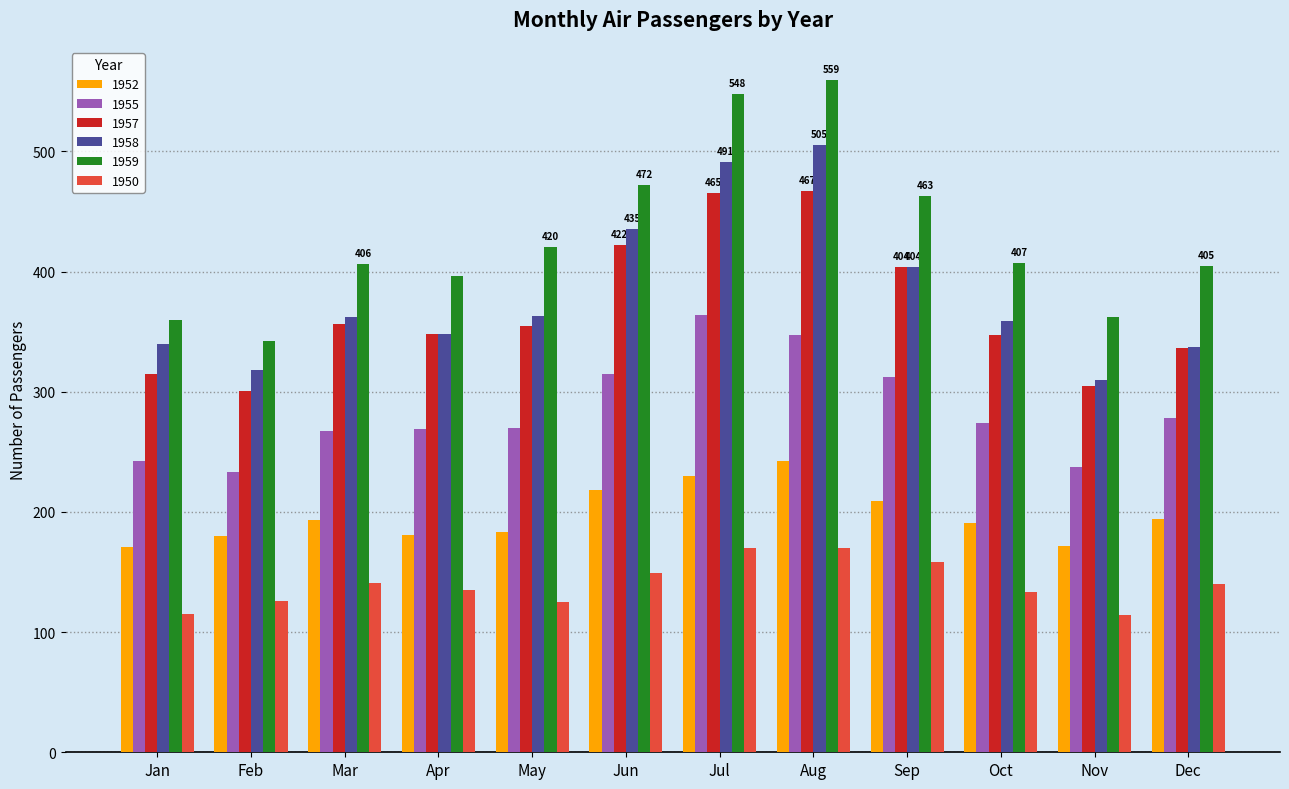

What is the value of the 1950 bar at the 9th from the left?

158